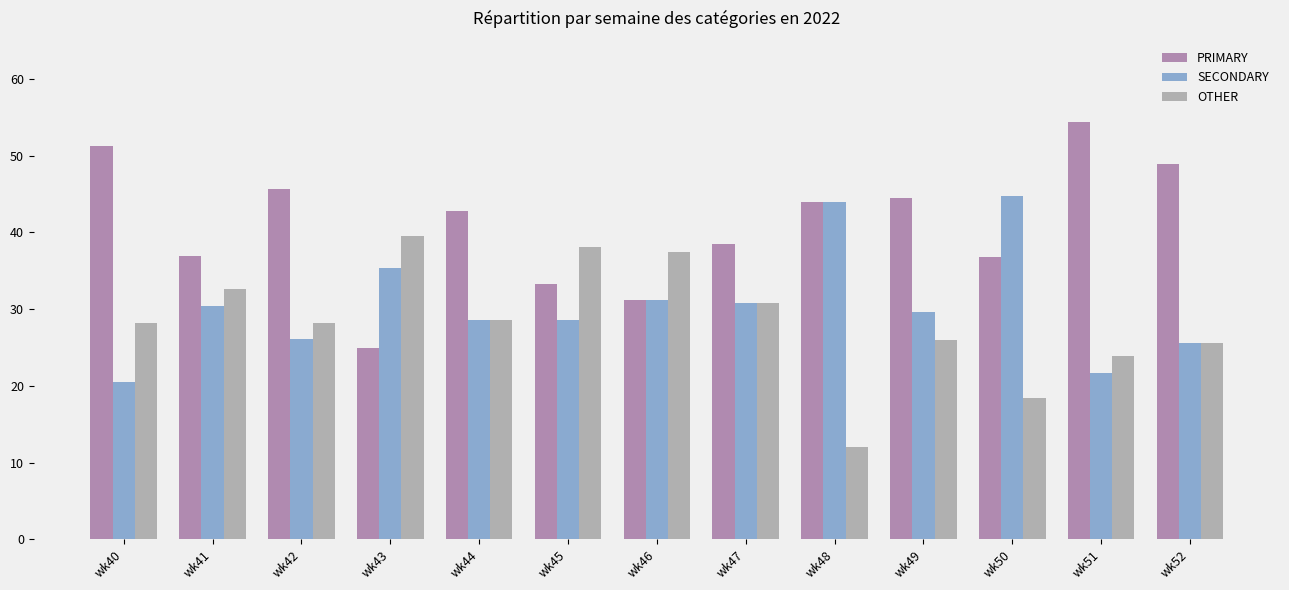

At how many categories does at least one series exceed 13?

13